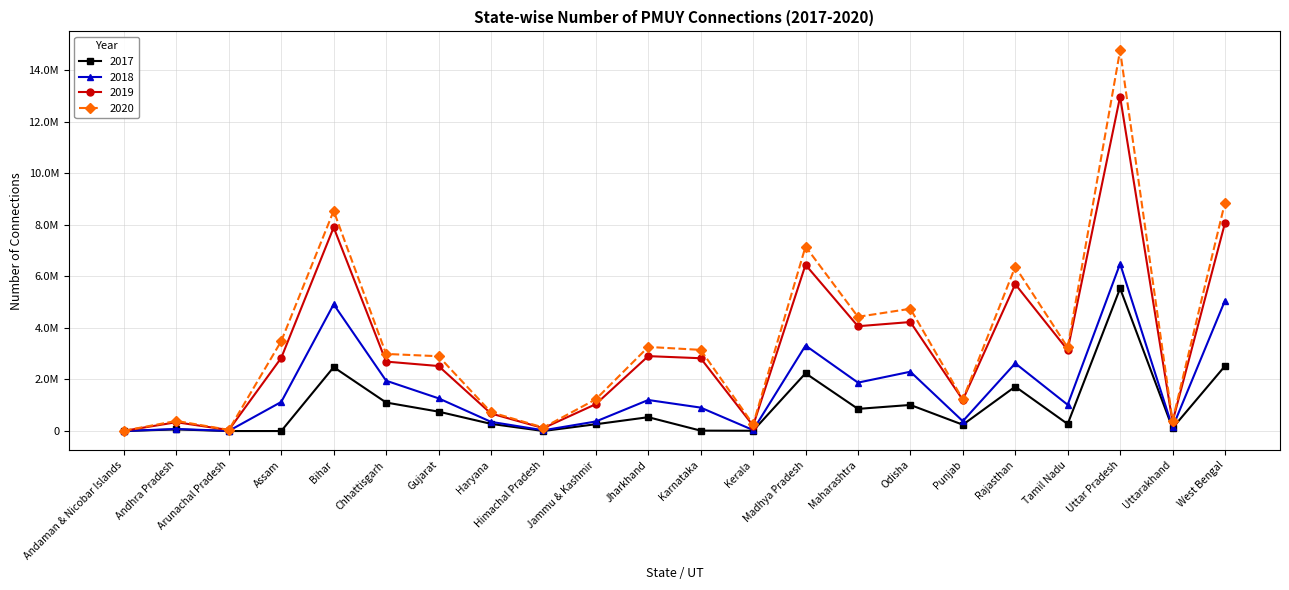

What is the difference between the maximum and minimum values in the 2020 series?

14744058